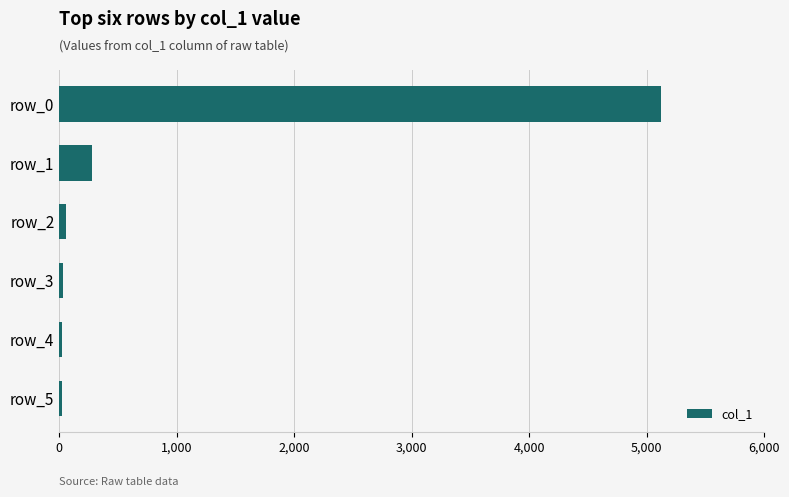

At which label is the value closest to 2570?

row_1